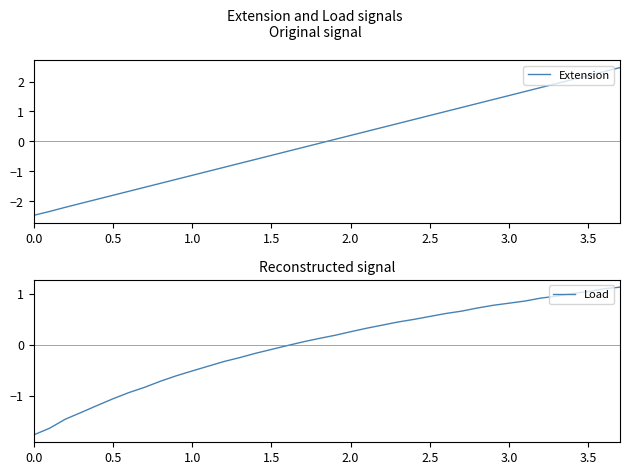

The Extension series shows 0.5 at 27. True or false?

False